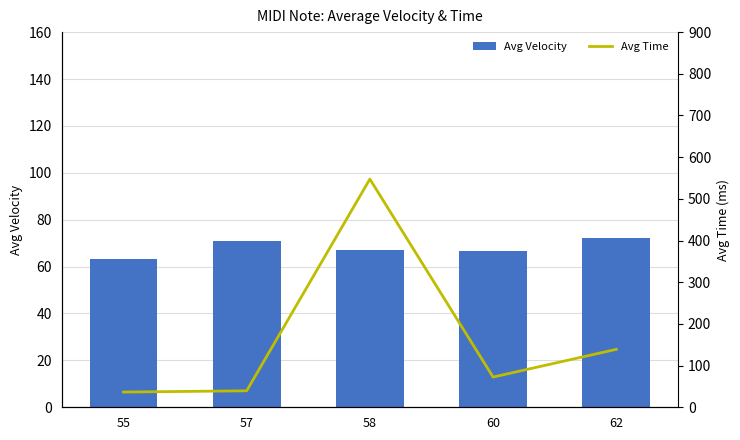

Which series changed the most between 60 and 62?

Avg Time